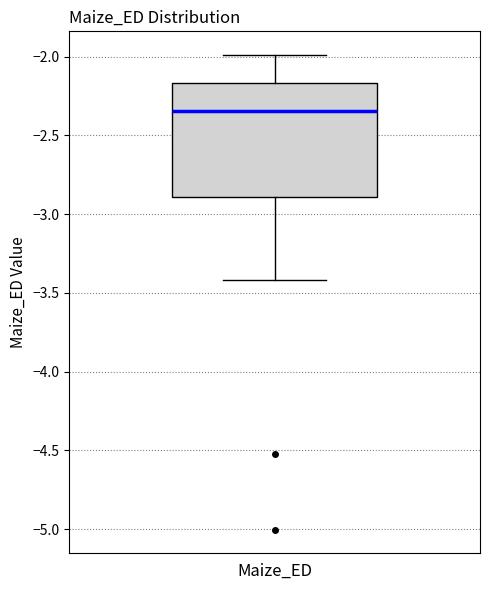

Read this box plot against the y-axis: the position of the median line, the range covered by the box, and the ends of both whiskers. The values are not printed on the chart, so give them approximately, as read against the axis.

median -2.35, box -2.90 to -2.15, whiskers -3.40 to -2.00